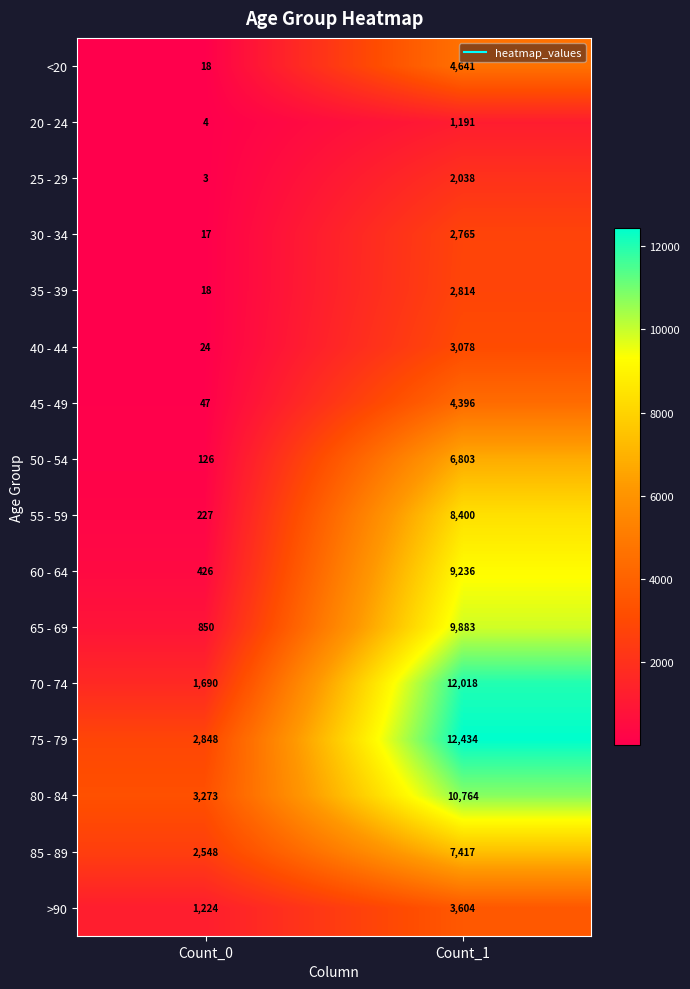

Between Count_0 and Count_1, which series saw the biggest shift?

70 - 74